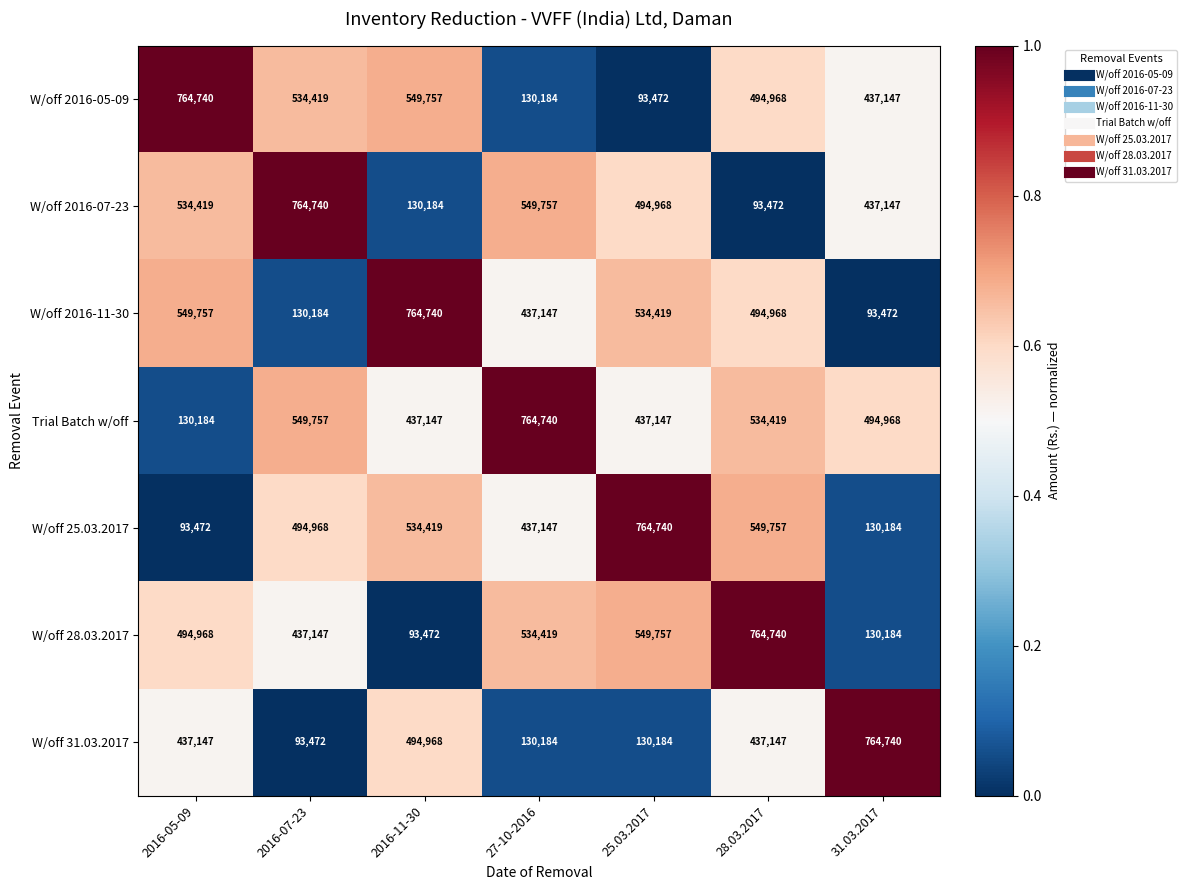

What is the difference between the second highest and second lowest values in the Trial Batch w/off series?

112610